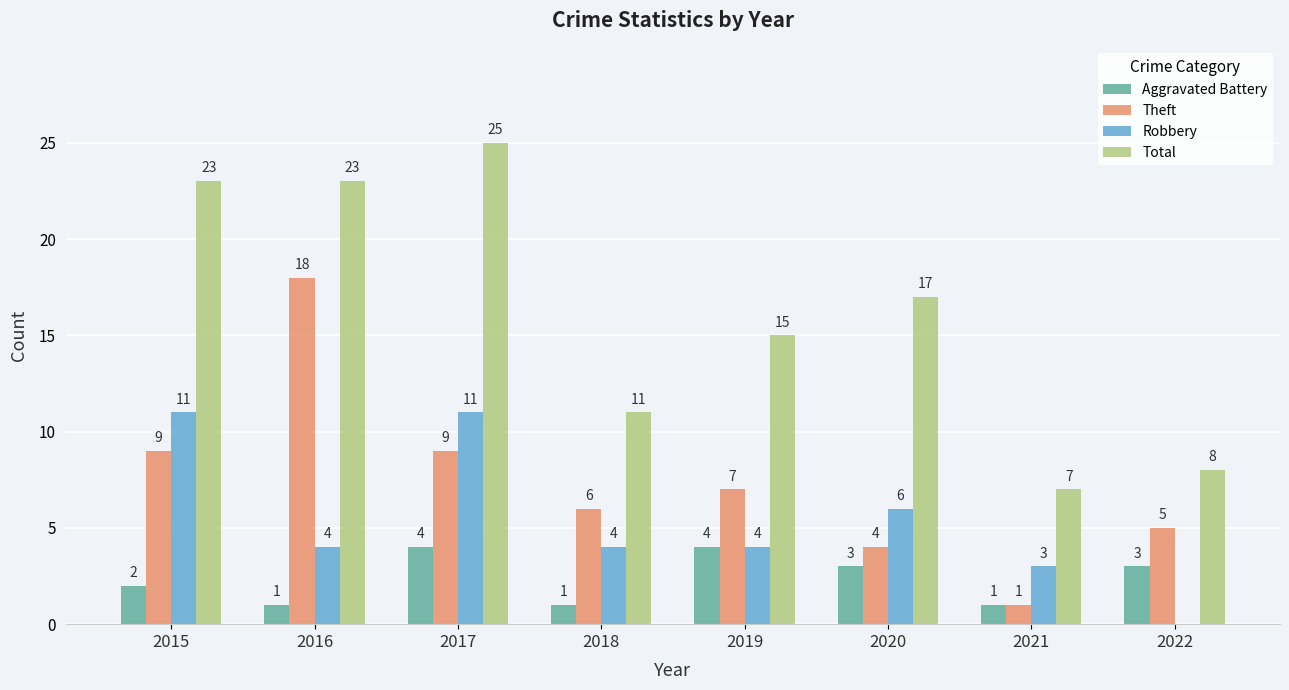

What is the sum of the Theft values at 2017 and 2018?

15